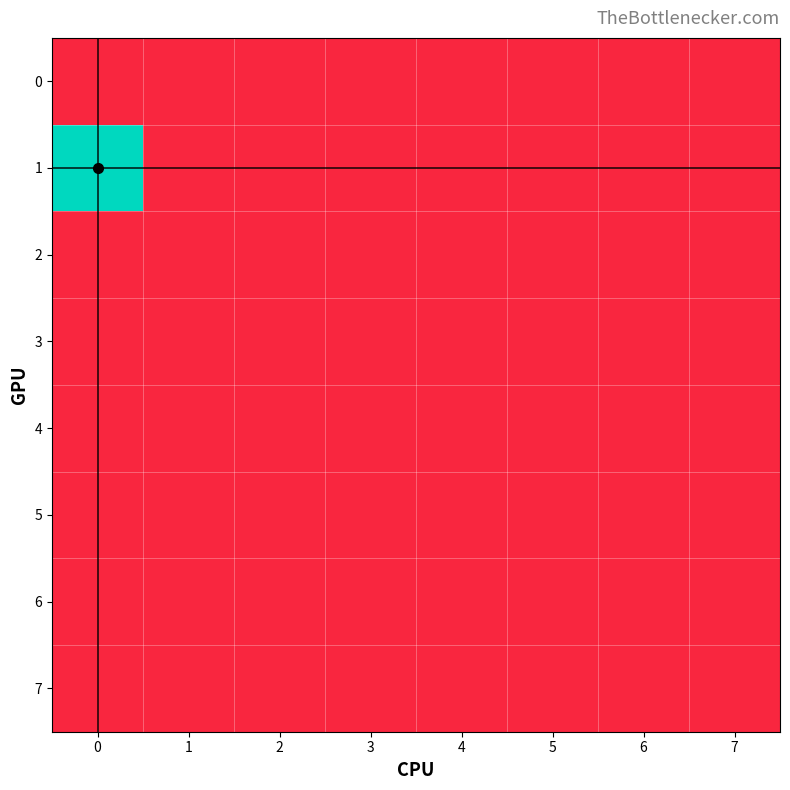

Rank the series by their maximum value, from lowest to highest.

row_0, row_2, row_3, row_4, row_5, row_6, row_7, row_1